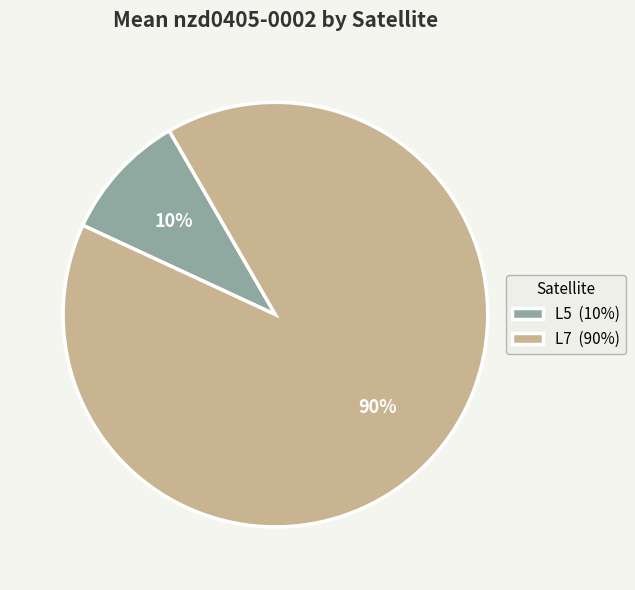

Do L7 (90%) and L5 (10%) together represent more than half of the pie?

Yes